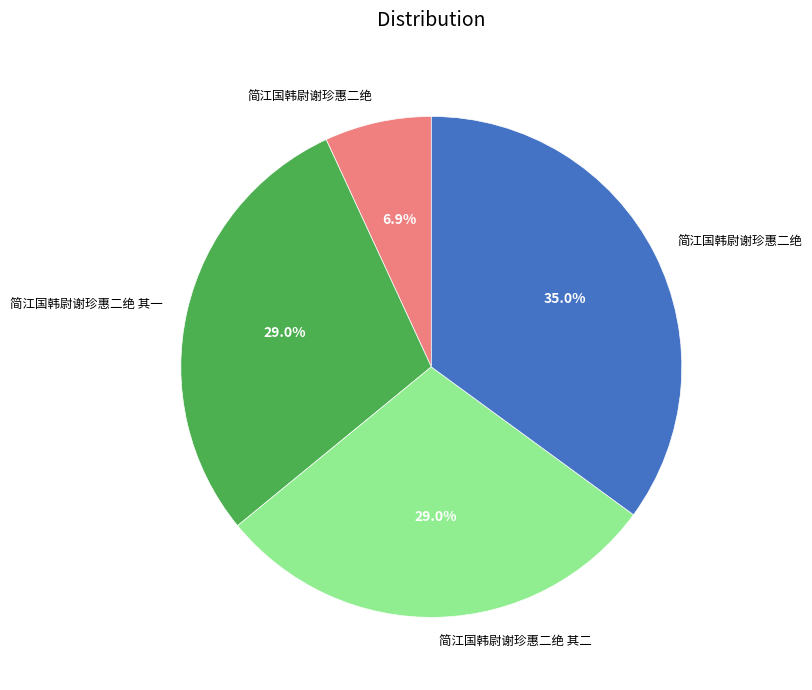

Is there any slice that represents more than half of the pie?

No